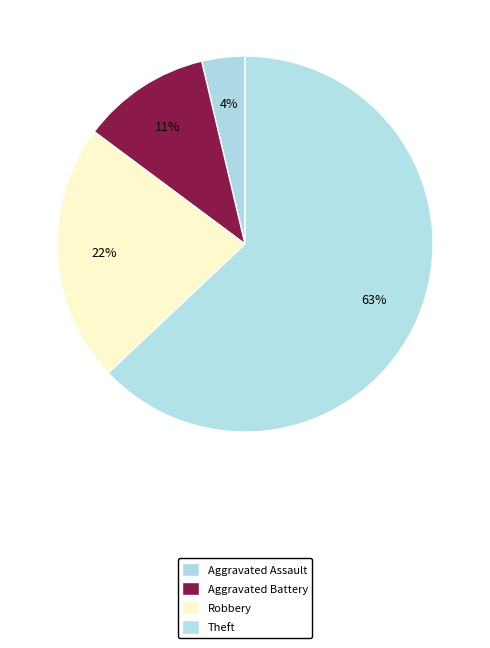

How many slices are in this pie chart?

4